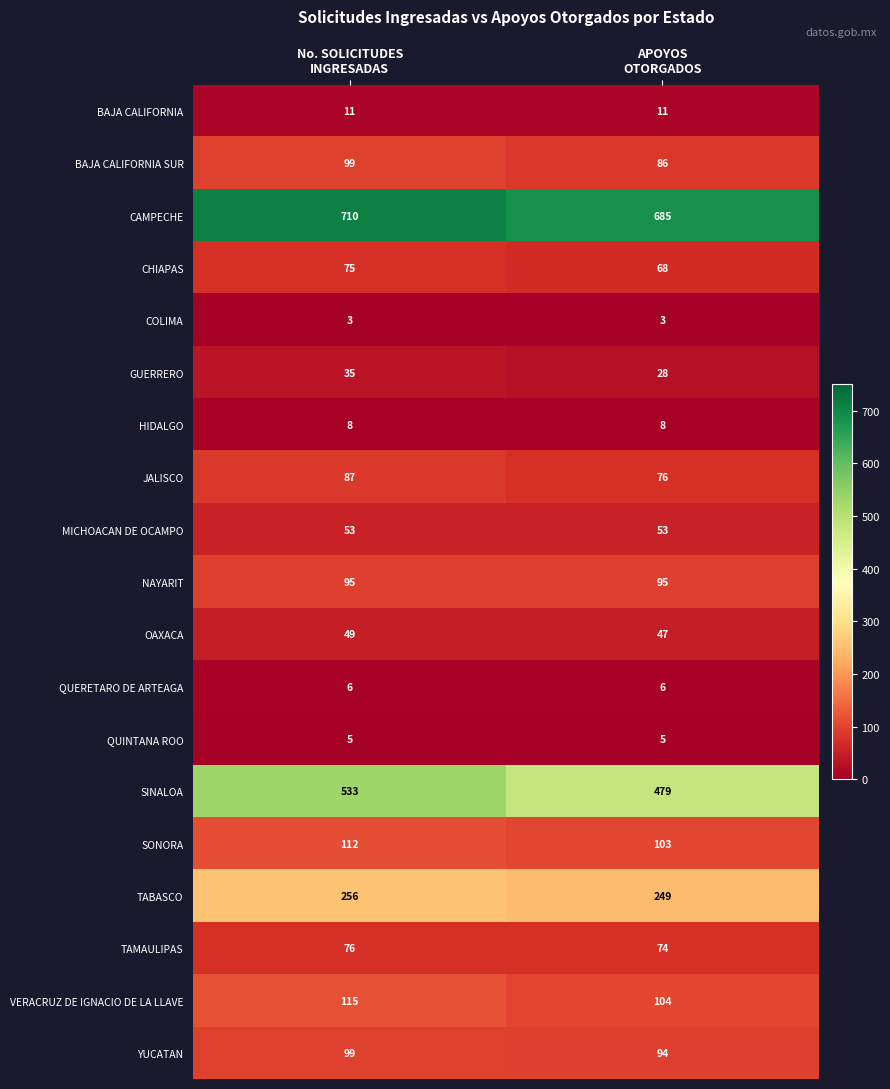

What is the minimum value shown in the chart?

3